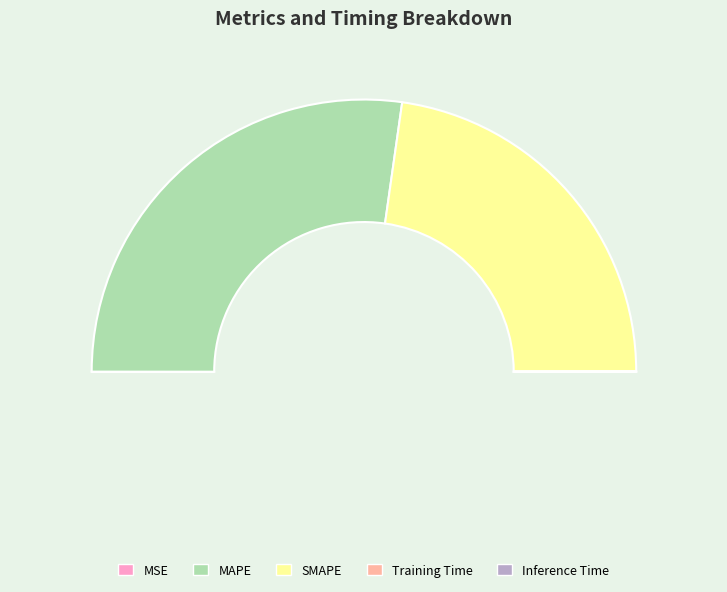

Rank the categories by value from lowest to highest.

Training Time, Inference Time, MSE, SMAPE, MAPE